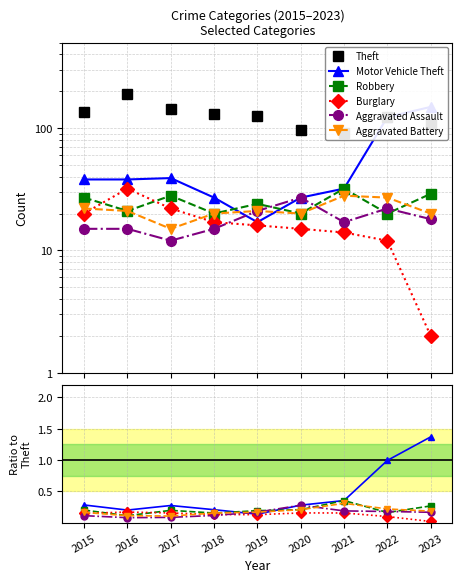

Which series has the largest total across all categories?

Theft